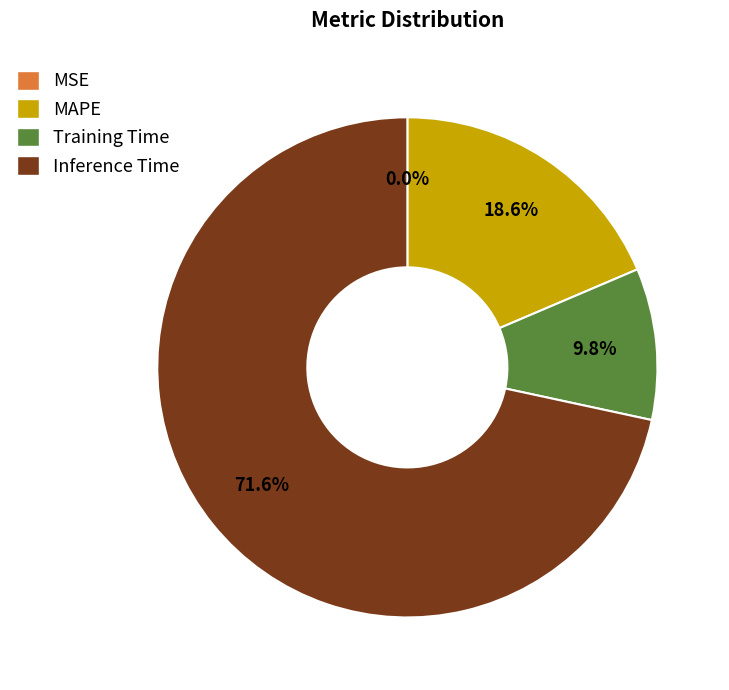

What is the total percentage of MAPE and Training Time?

28.4%